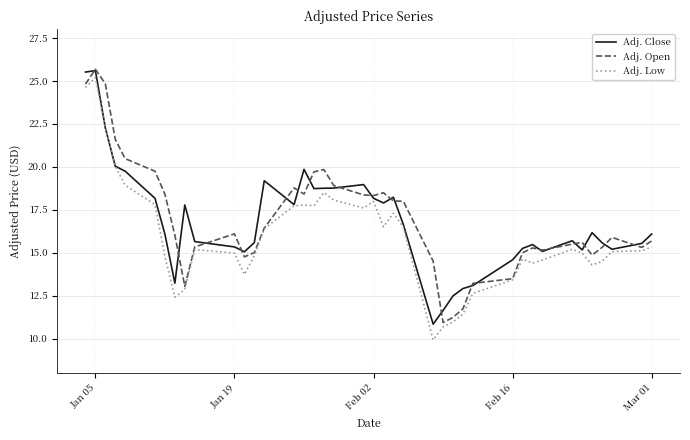

What is the maximum value for Adj. Close?

25.6